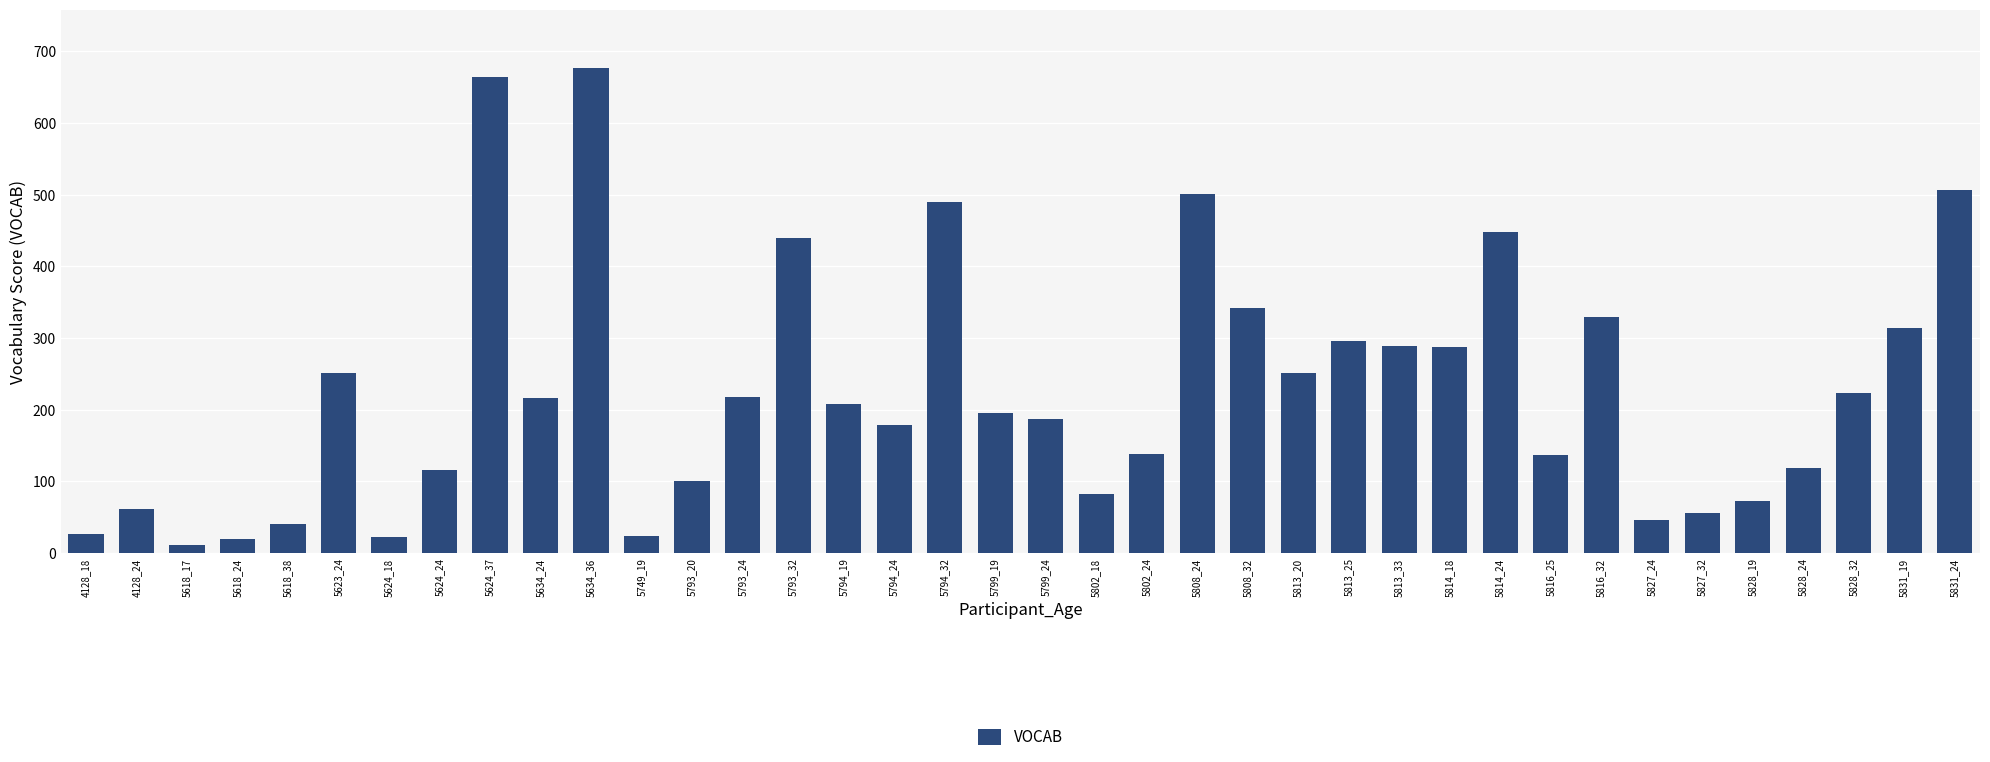

What is the change in value from 5794_24 to 5799_24?

+8